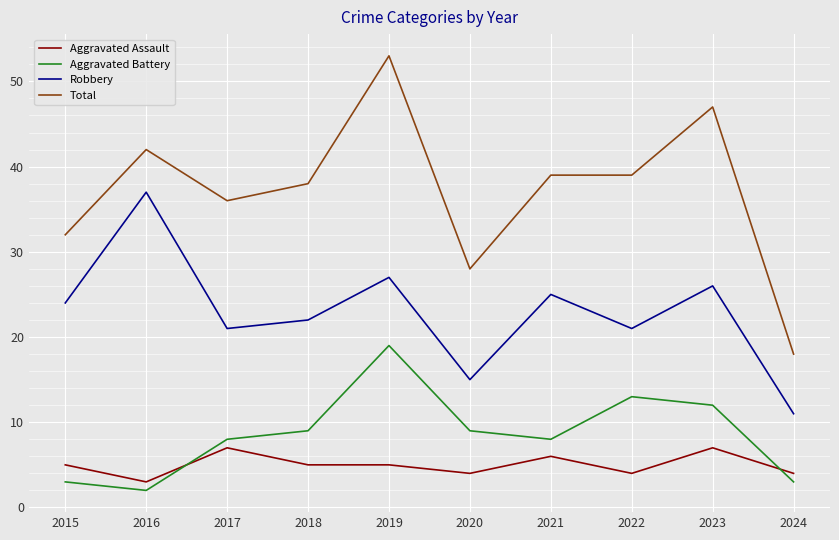

At which label is Total closest to 35?

2017